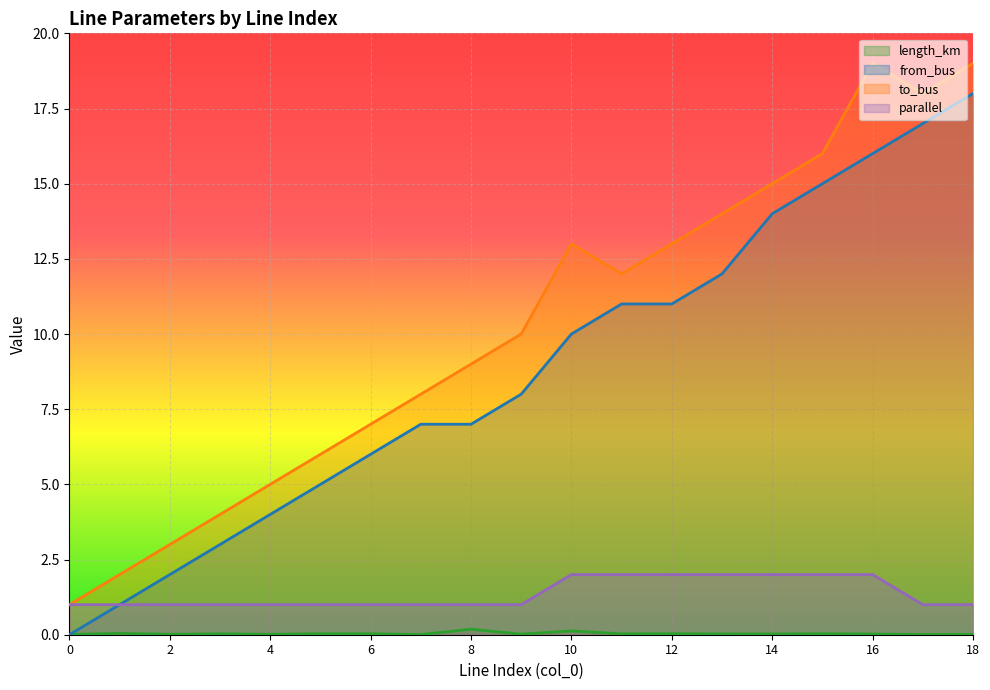

Reading left to right, what are all the values shown in this chart?

length_km: 0=0.0	1=0.0	2=0.0	3=0.0	4=0.0	5=0.0	6=0.0	7=0.0	8=0.2	9=0.0	10=0.1	11=0.0	12=0.0	13=0.0	14=0.0	15=0.0	16=0.0	17=0.0	18=0.0
from_bus: 0=0.0	1=1.0	2=2.0	3=3.0	4=4.0	5=5.0	6=6.0	7=7.0	8=7.0	9=8.0	10=10.0	11=11.0	12=11.0	13=12.0	14=14.0	15=15.0	16=16.0	17=17.0	18=18.0
to_bus: 0=1.0	1=2.0	2=3.0	3=4.0	4=5.0	5=6.0	6=7.0	7=8.0	8=9.0	9=10.0	10=13.0	11=12.0	12=13.0	13=14.0	14=15.0	15=16.0	16=19.0	17=18.0	18=19.0
parallel: 0=1.0	1=1.0	2=1.0	3=1.0	4=1.0	5=1.0	6=1.0	7=1.0	8=1.0	9=1.0	10=2.0	11=2.0	12=2.0	13=2.0	14=2.0	15=2.0	16=2.0	17=1.0	18=1.0